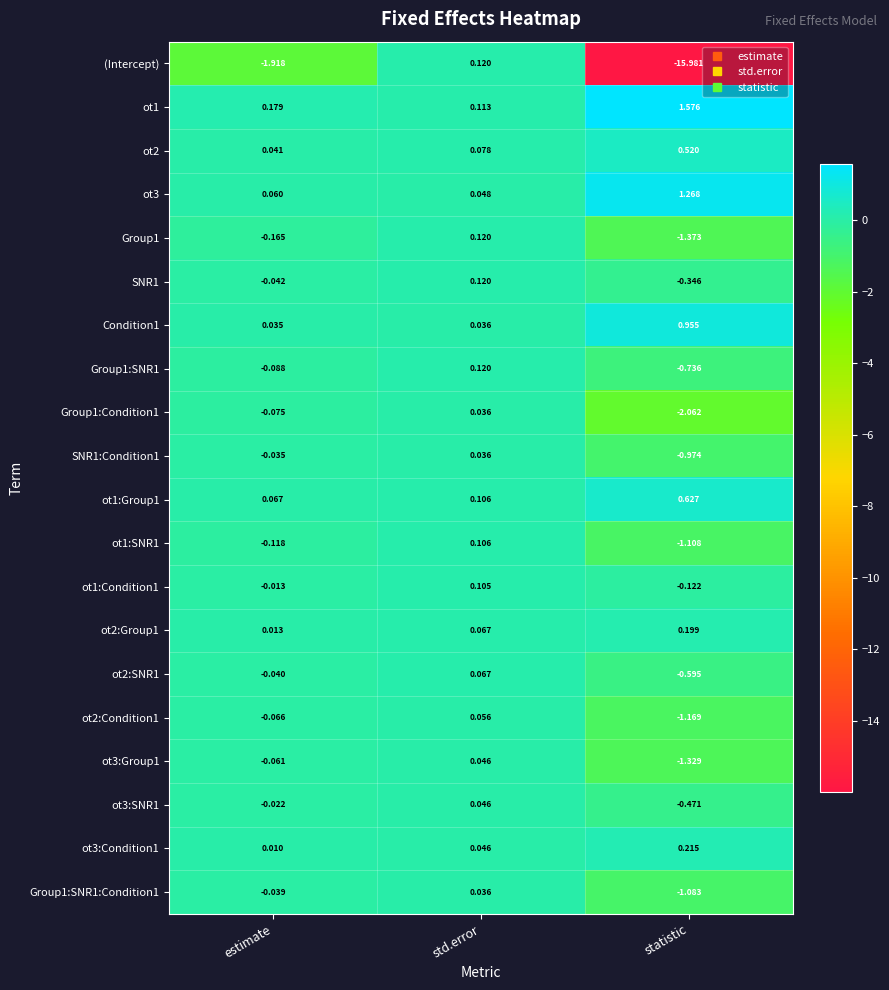

What is the total value across all series at std.error?

1.5